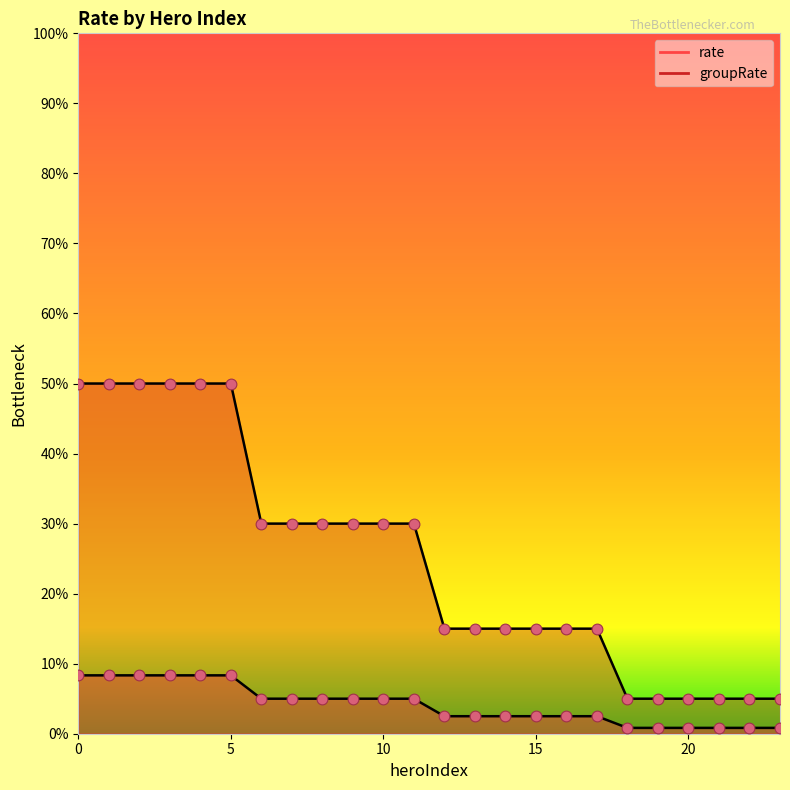

What are all the series names shown in the legend?

rate, groupRate